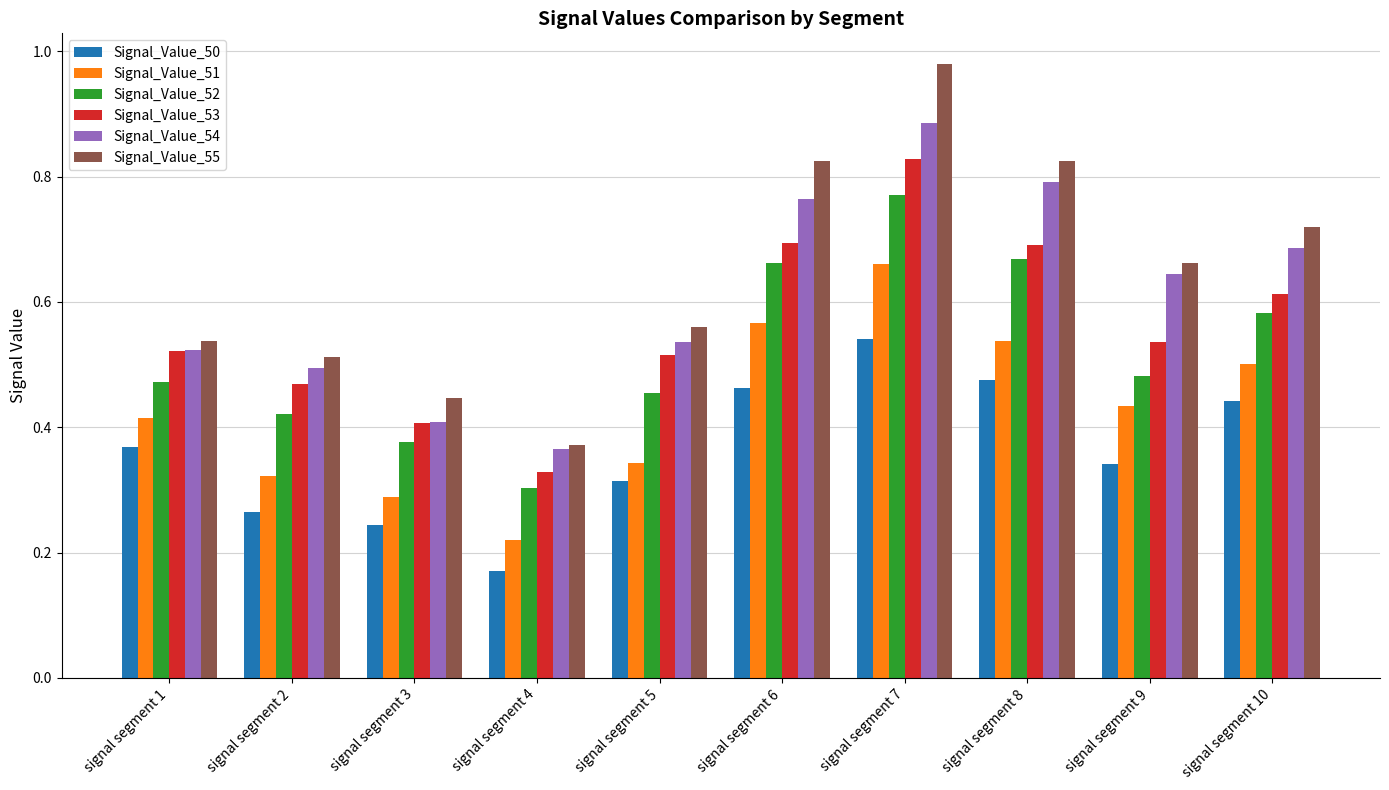

How many groups of bars are there?

10